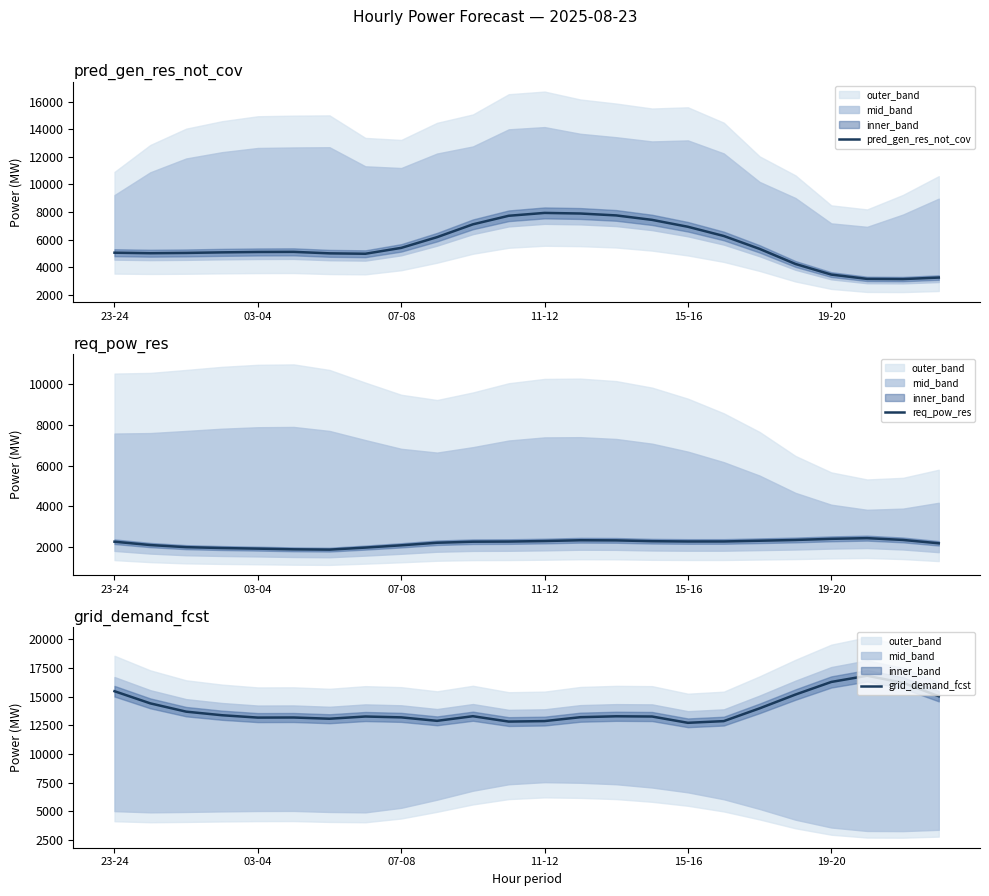

True or false: req_pow_res has more than 2 points higher than both neighbors.

False